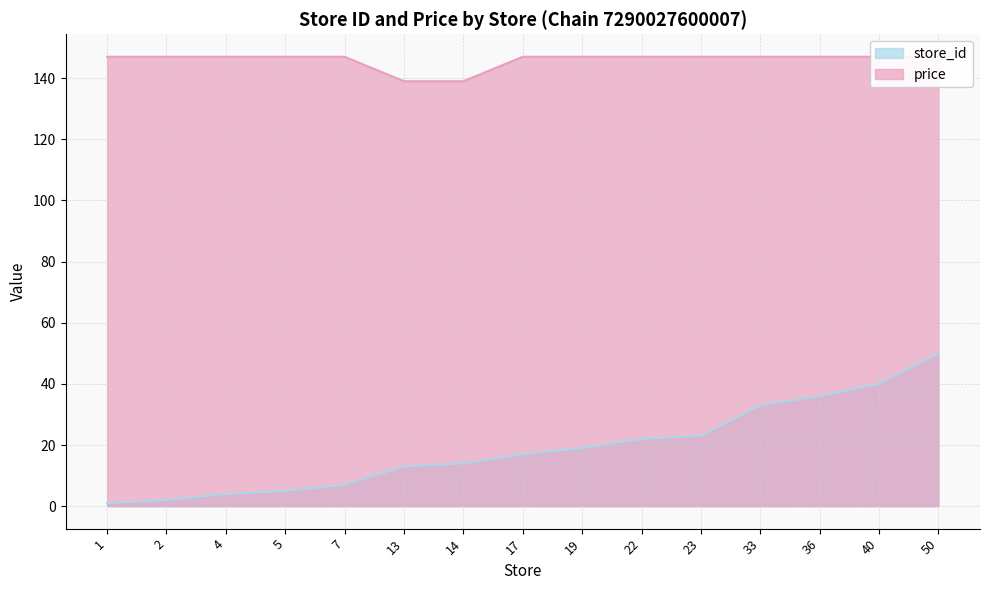

What is the value of the store_id point at the 11th from the left?

23